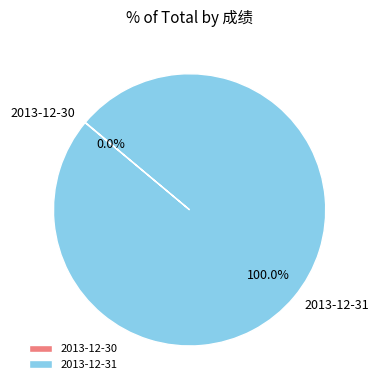

What is the largest slice in the pie chart?

2013-12-31